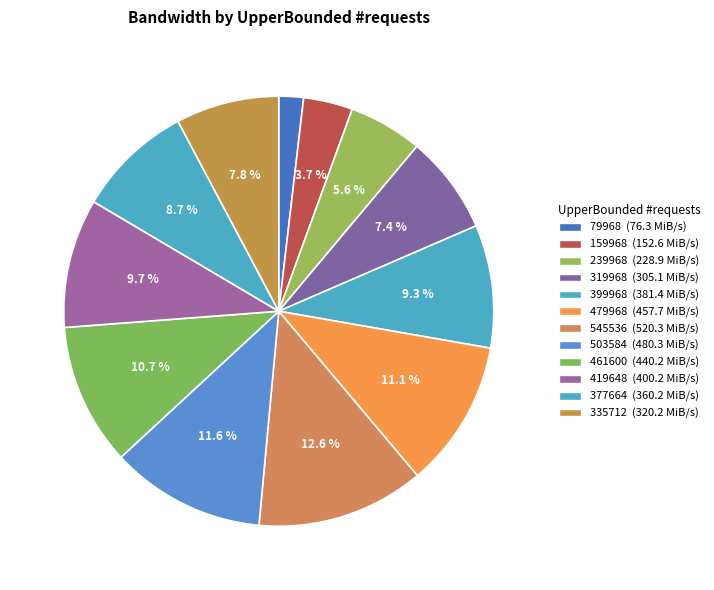

Approximately how many times larger is the value at 479968 compared to 335712?

1.4